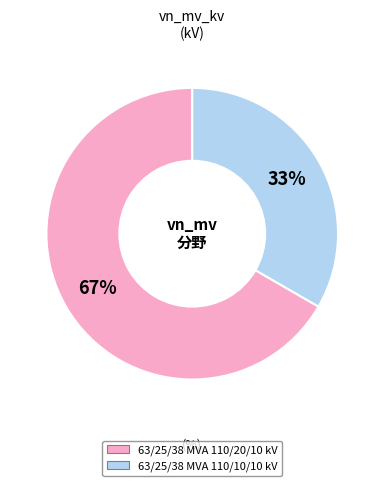

Do 63/25/38 MVA 110/20/10 kV and 63/25/38 MVA 110/10/10 kV together represent more than half of the pie?

Yes